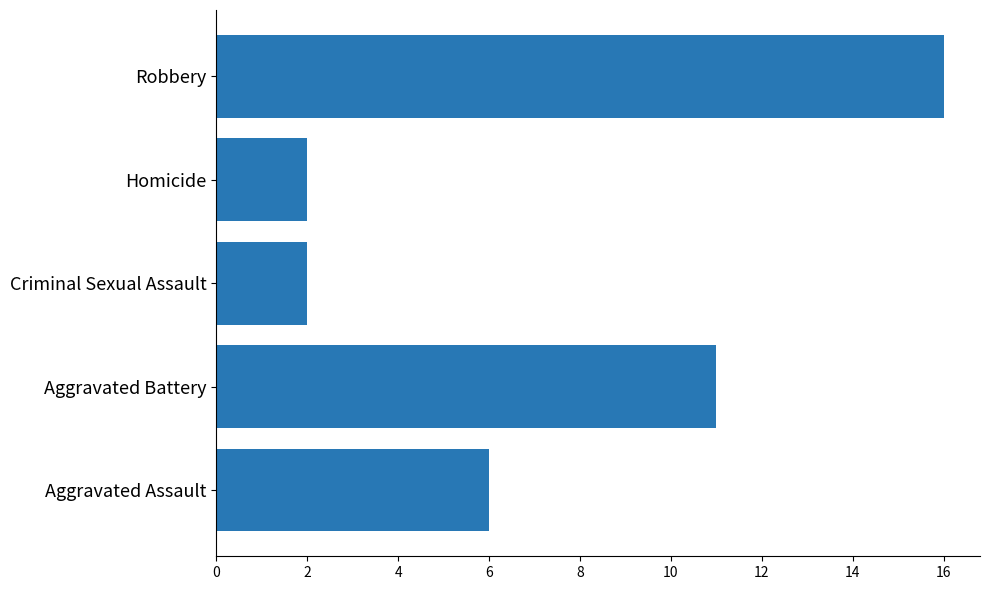

What is the maximum value shown in the chart?

16